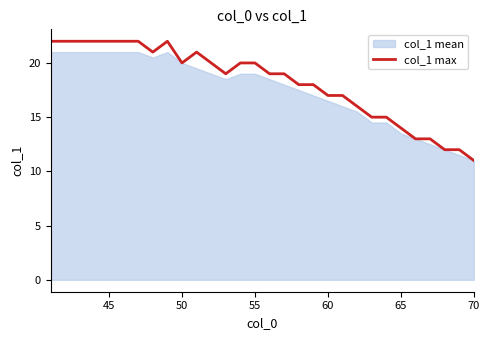

What is the value of the 27th point from the left?

13